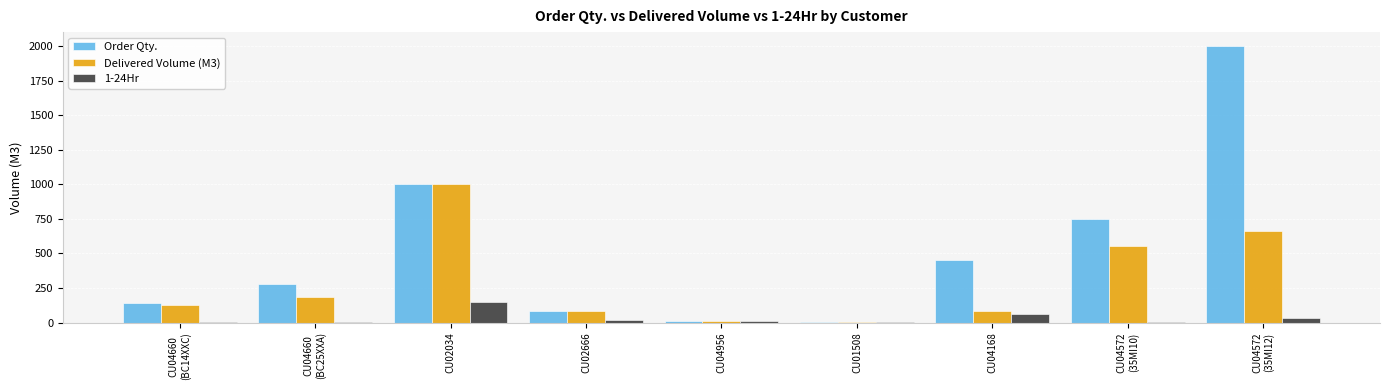

What is the sum of all Delivered Volume (M3) values?

2700.0